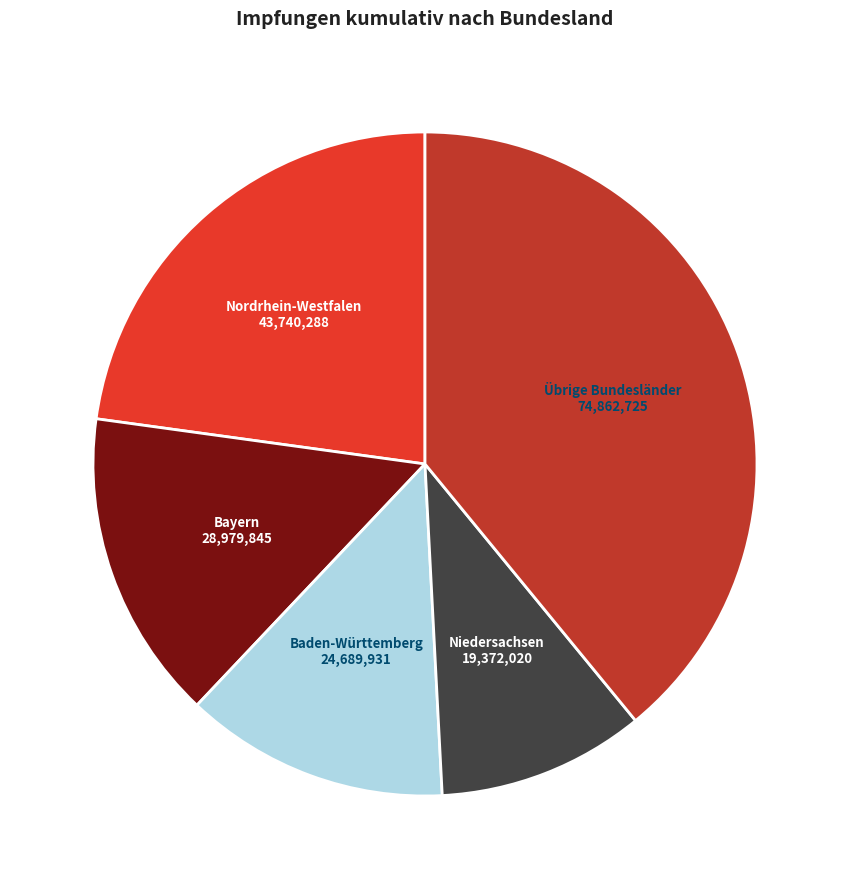

Does any single category account for the majority?

No